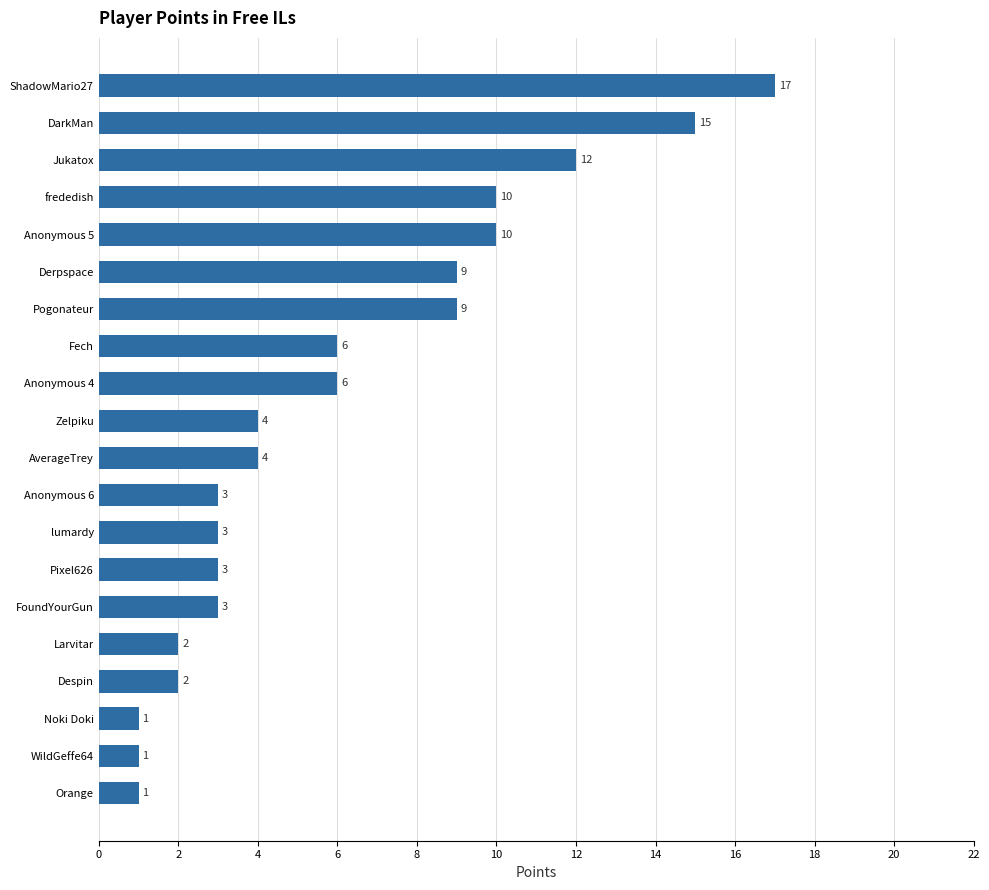

What value does the data have at Fech, to the nearest 5?

5